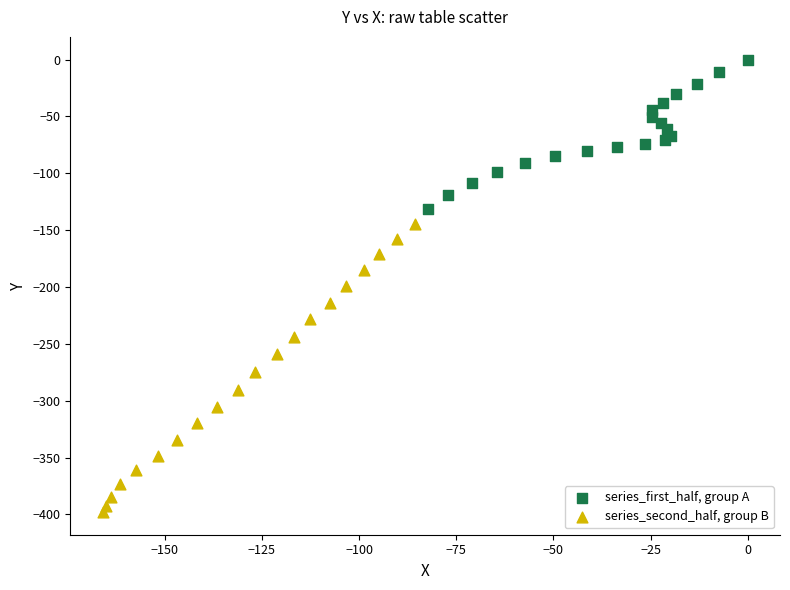

Which series reaches the maximum Y coordinate?

series_first_half, group A